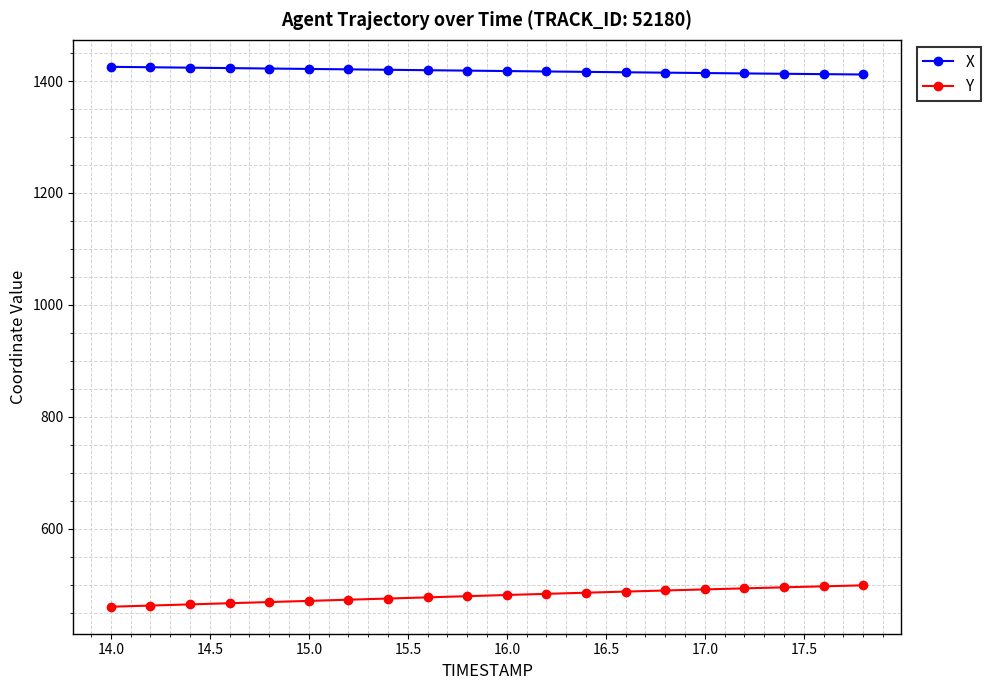

True or false: Y and X cross at least once.

False